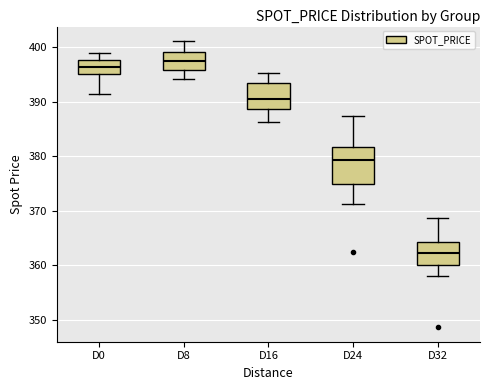

Where does the lower whisker of the box for D0 end on the y-axis? The values are not printed on the chart, so give them approximately, as read against the axis.

391